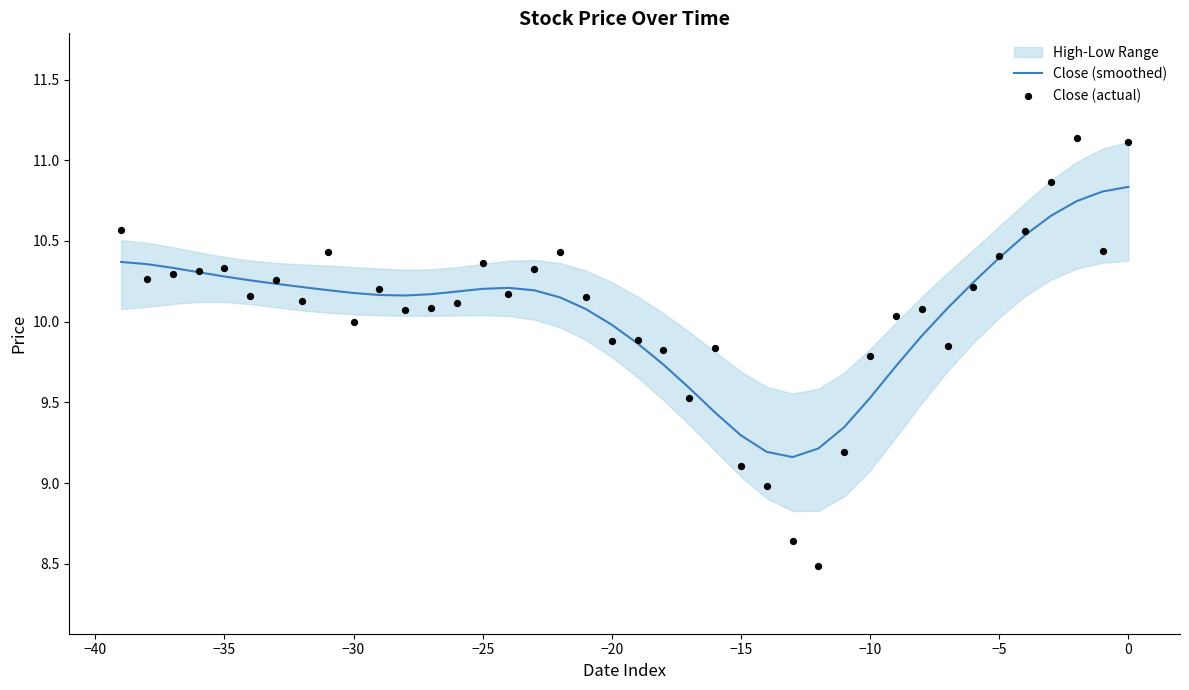

Which series contains the lowest Y value?

Close (actual)